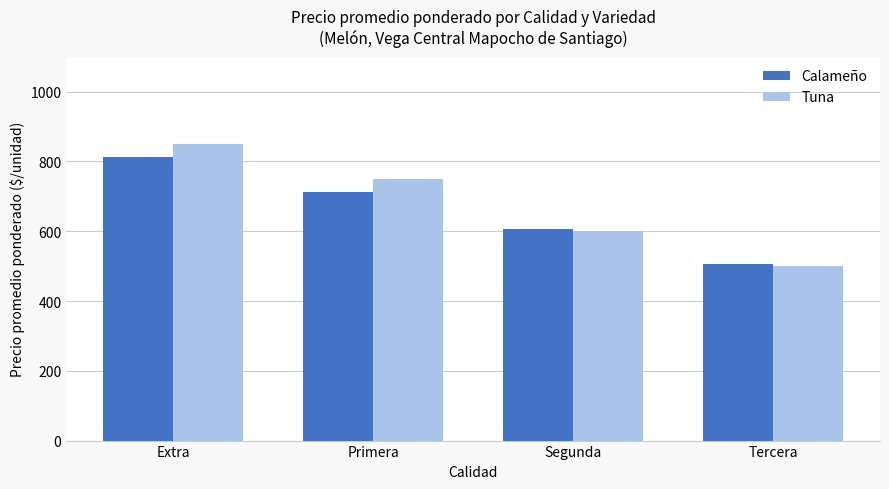

Which label corresponds to the smallest value in the chart?

Tercera